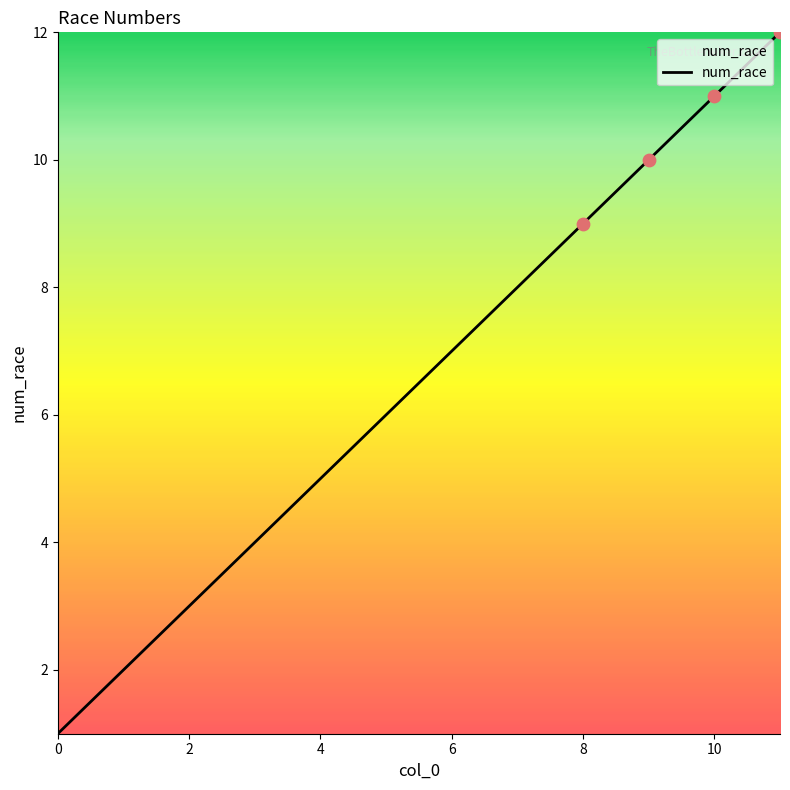

What is the difference between the maximum and minimum values?

11